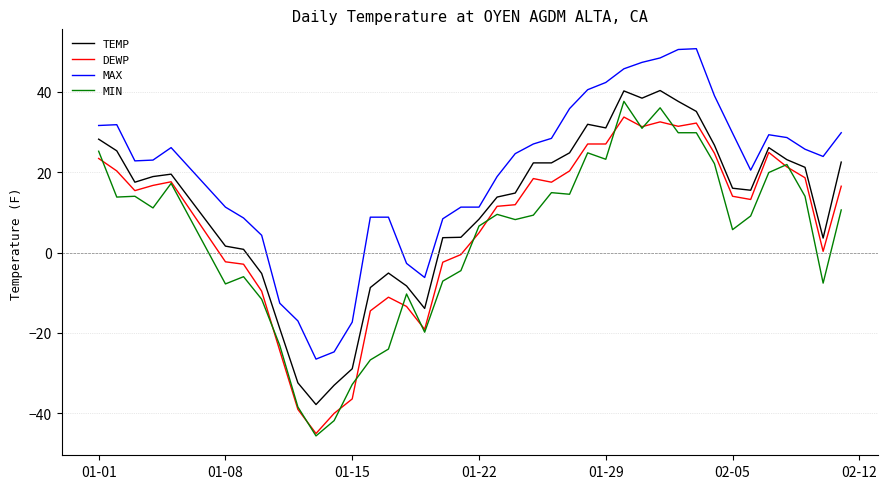

What are all the series names shown in the legend?

TEMP, DEWP, MAX, MIN